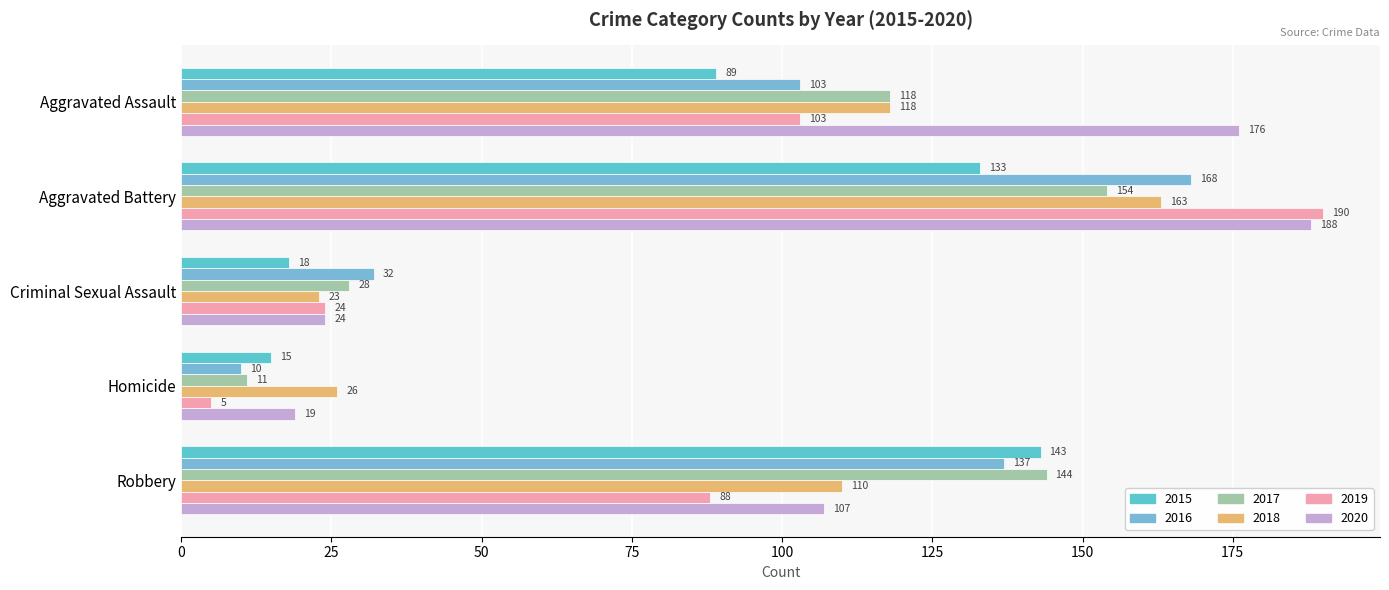

Between Aggravated Assault and Aggravated Battery, which series saw the biggest shift?

2019